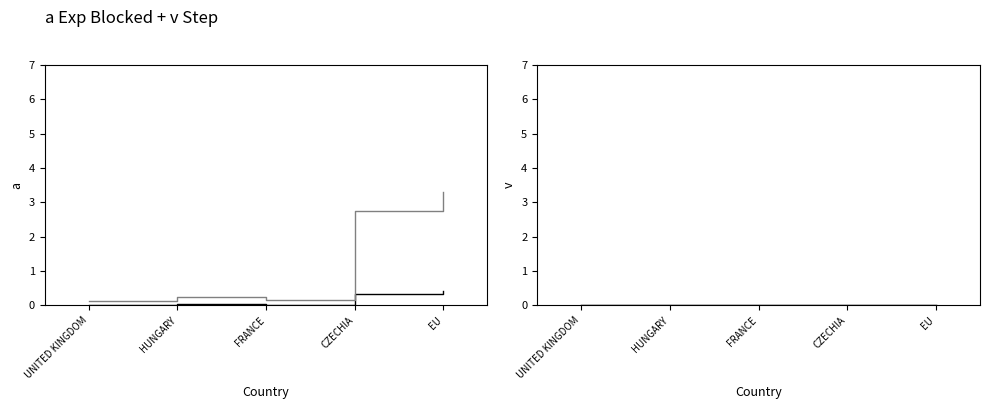

Read the 201612_% Share of overall DX value at FRANCE.

0.2